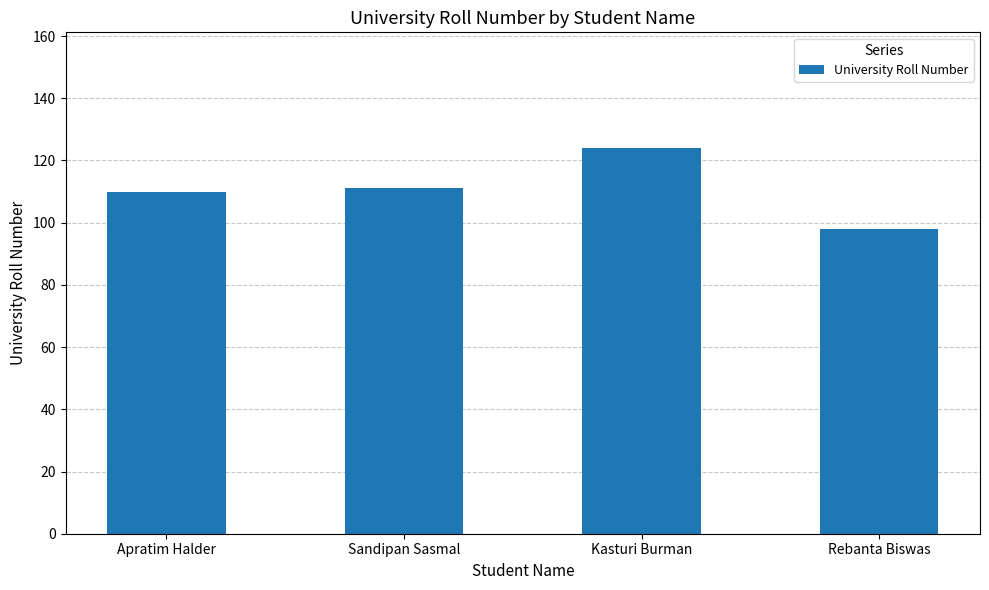

What is the value of the 3rd bar from the left?

124